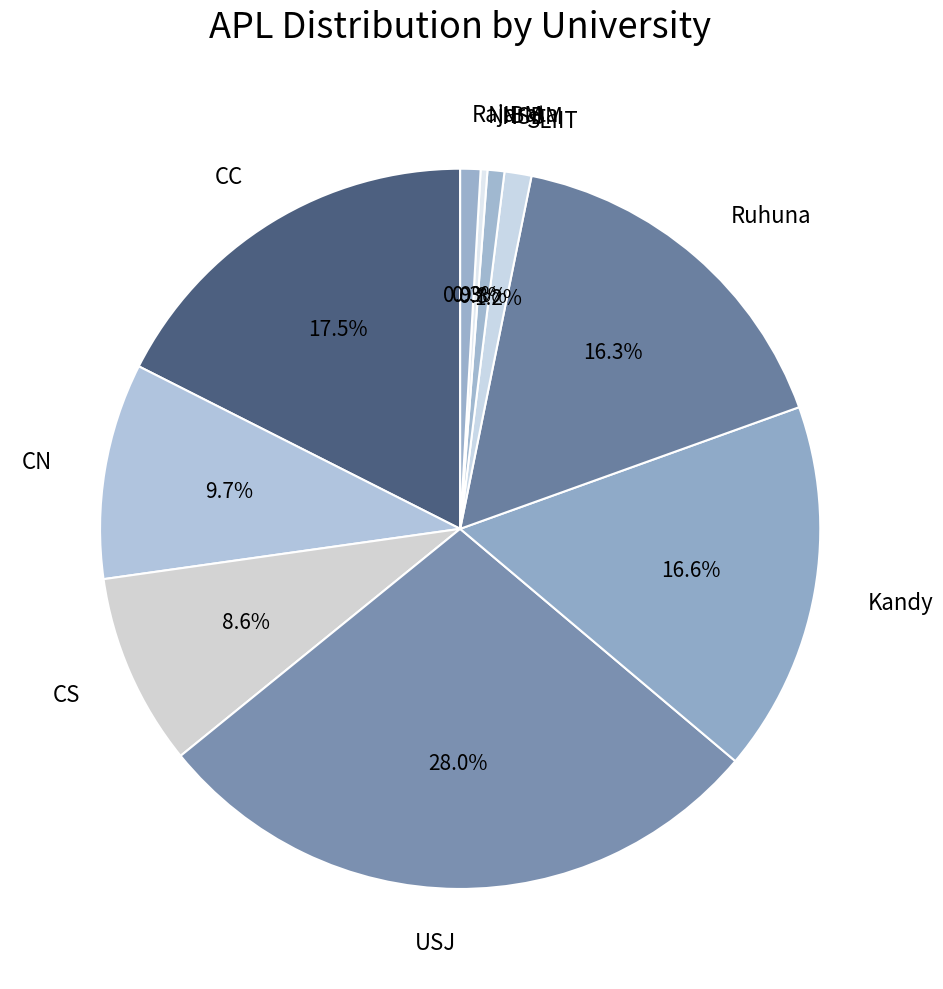

What percentage is the NSBM slice, to the nearest percent?

1%